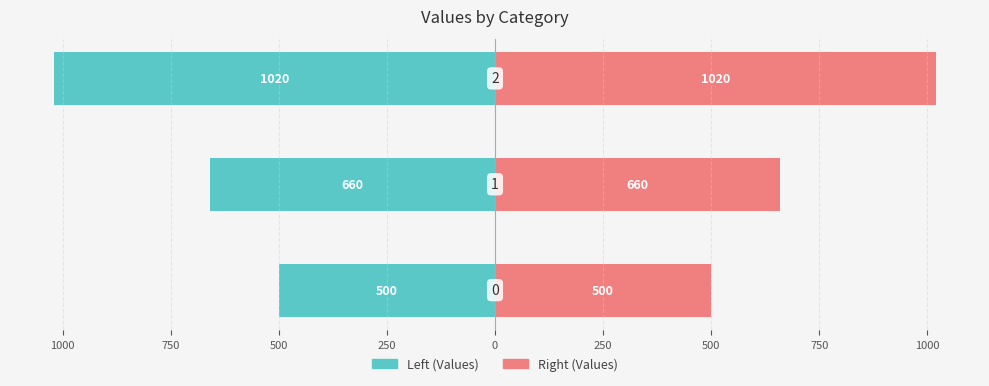

At how many categories does at least one series exceed -822?

3